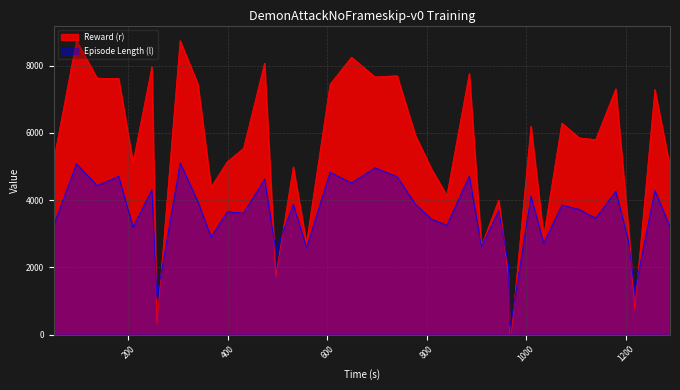

Which series ends up on top after the final intersection of Episode Length (l) and Reward (r)?

Reward (r)